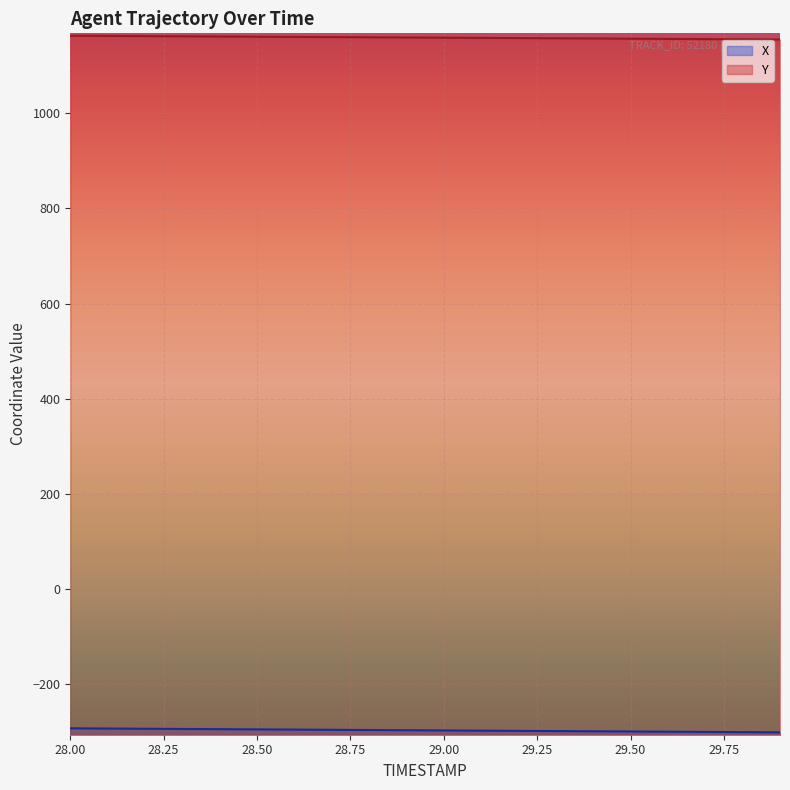

How many distinct data groups are displayed?

2